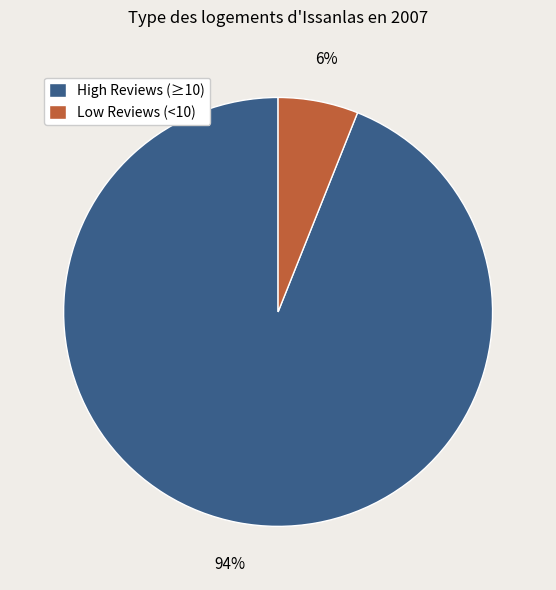

How many segments does this pie chart have?

2